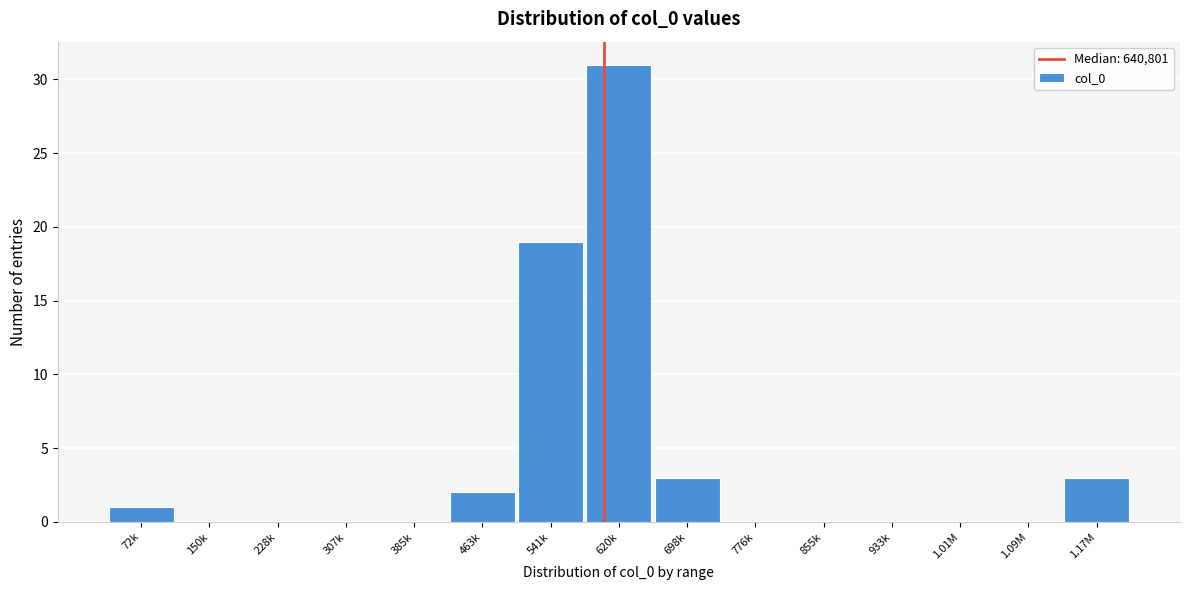

Reading left to right, transcribe all the data shown in this chart.

72k=1	150k=0	228k=0	307k=0	385k=0	463k=2	541k=19	620k=31	698k=3	776k=0	855k=0	933k=0	1.01M=0	1.09M=0	1.17M=3